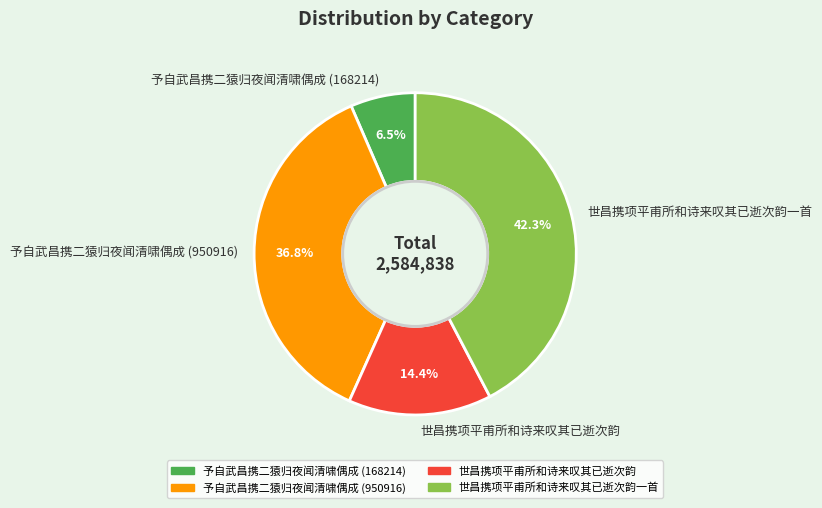

To the nearest percent, what percentage of the pie is 予自武昌携二猿归夜闻清啸偶成 (950916)?

37%